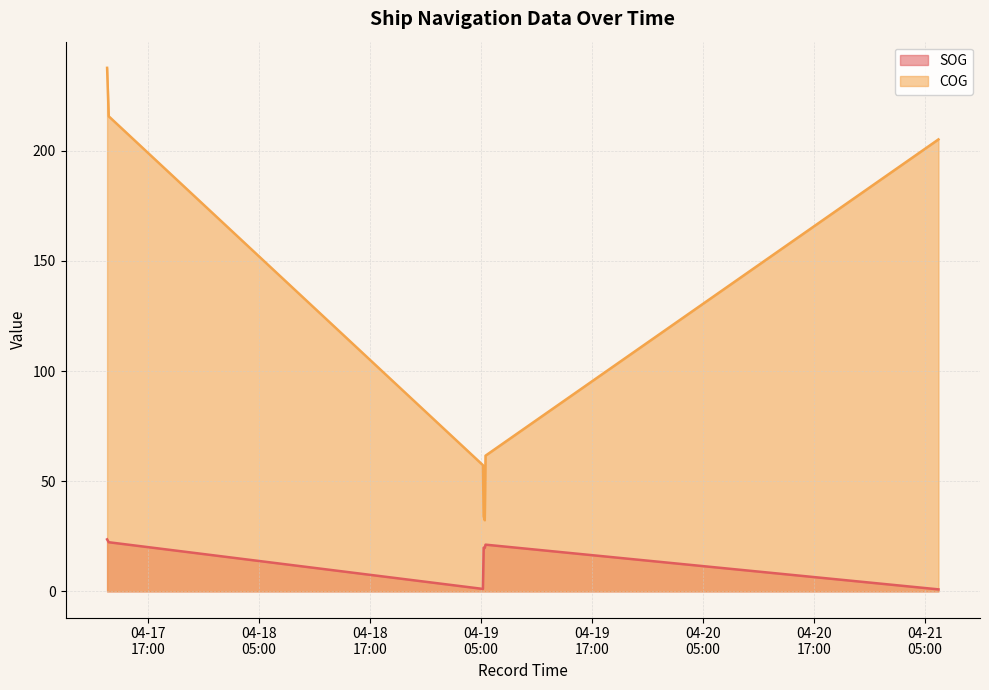

True or false: COG and SOG cross at least once.

False